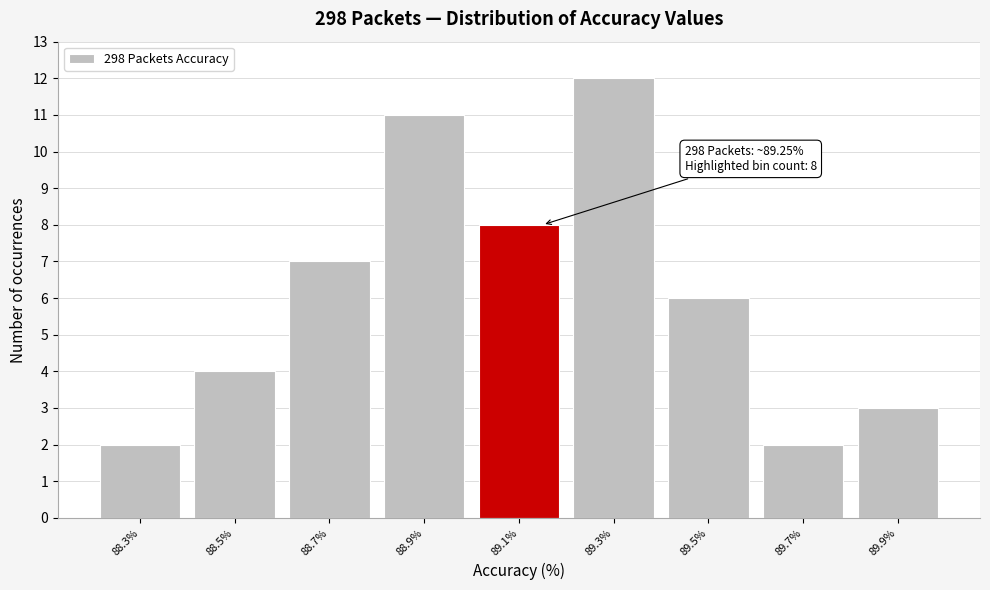

Reading left to right, extract all data points from this chart.

2	4	7	11	8	12	6	2	3